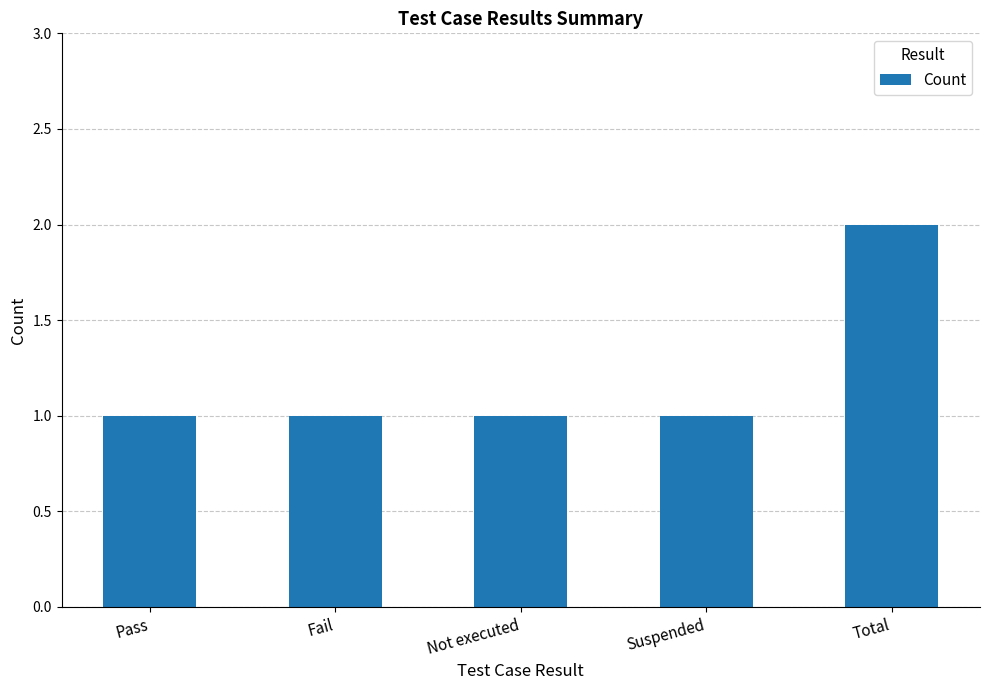

The value at Total is 1. True or false?

False